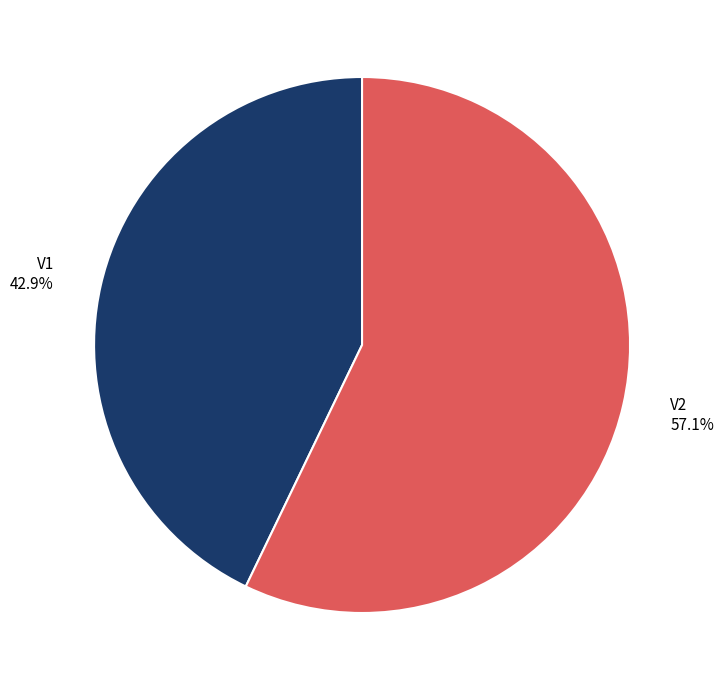

The V2 slice represents 57% of the pie. True or false?

True